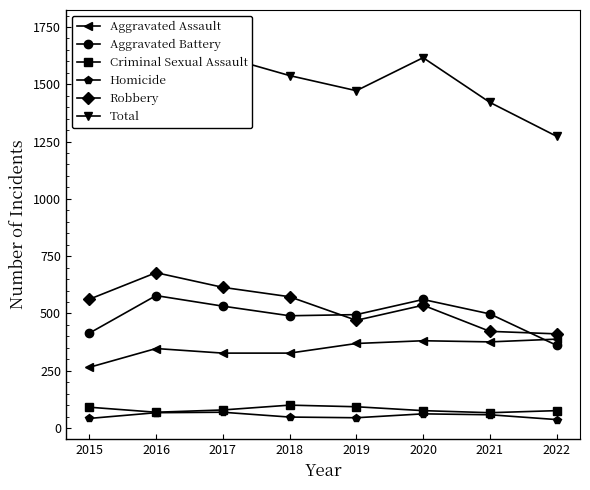

Reading left to right, transcribe all the data shown in this chart.

Aggravated Assault: 265	347	327	327	369	381	376	388
Aggravated Battery: 414	578	532	490	495	561	498	361
Criminal Sexual Assault: 91	69	79	100	93	76	67	76
Homicide: 42	67	69	48	45	62	58	37
Robbery: 562	678	614	573	470	536	422	411
Total: 1374	1739	1621	1538	1472	1616	1421	1273